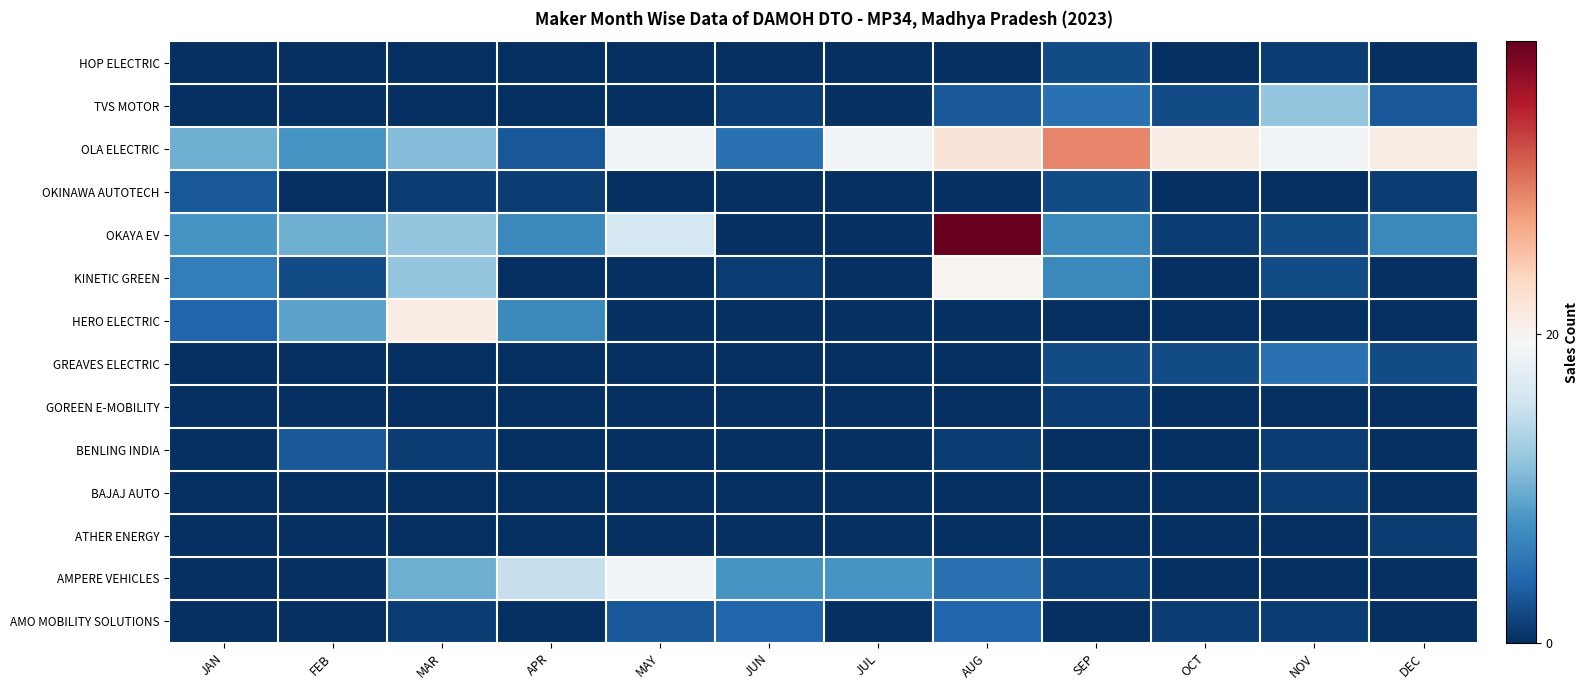

Which has a higher value, AUG or SEP?

AUG